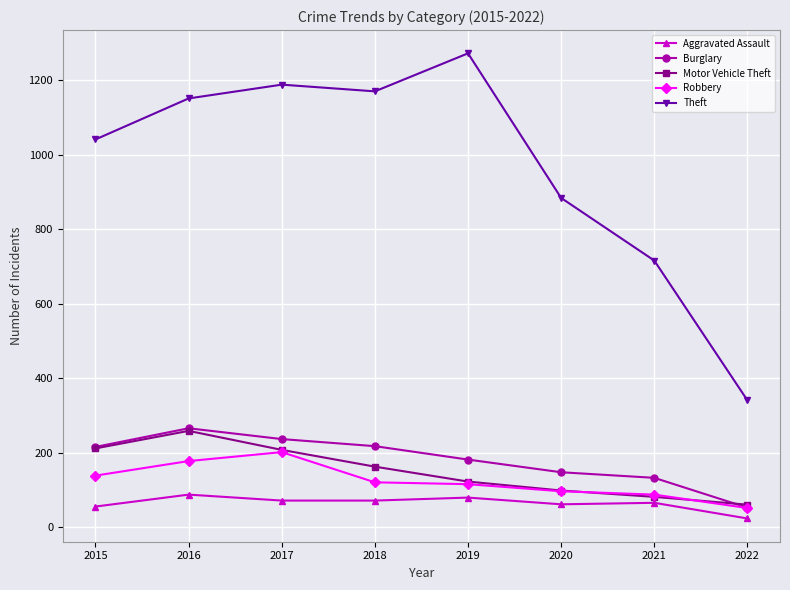

What is the sum of all Theft values?

7763